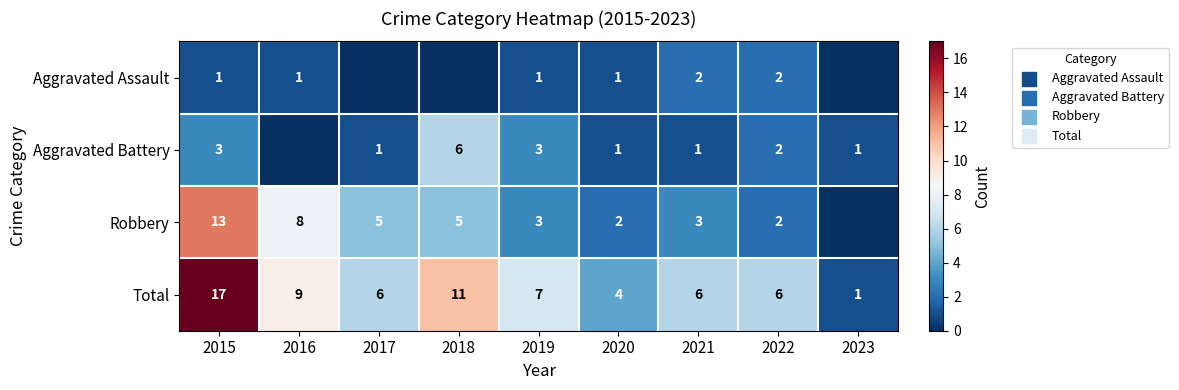

At which label does Total reach its peak?

2015